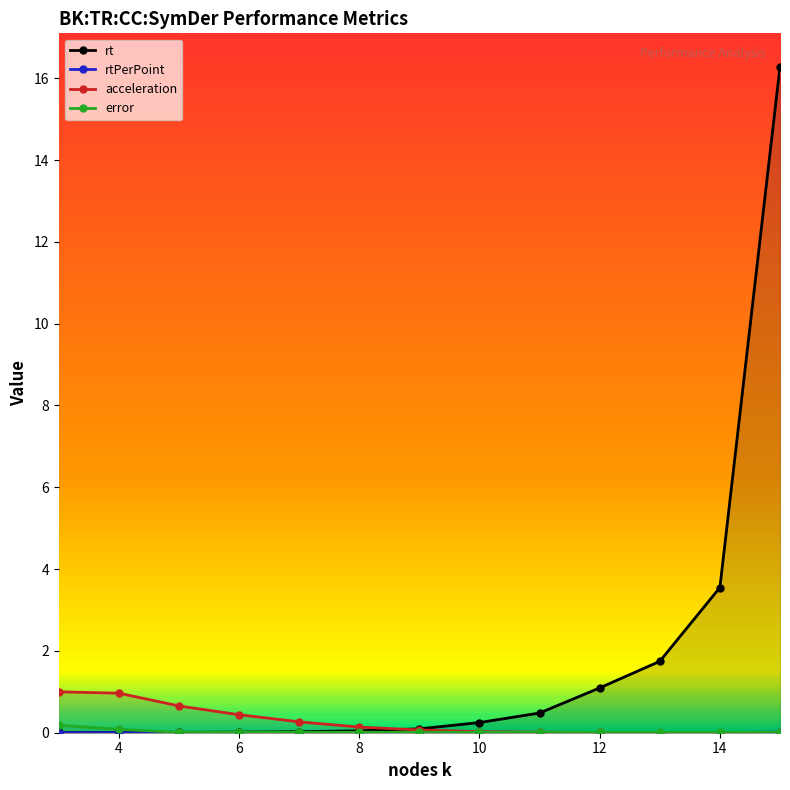

Which series ends up on top after the final intersection of rt and acceleration?

rt